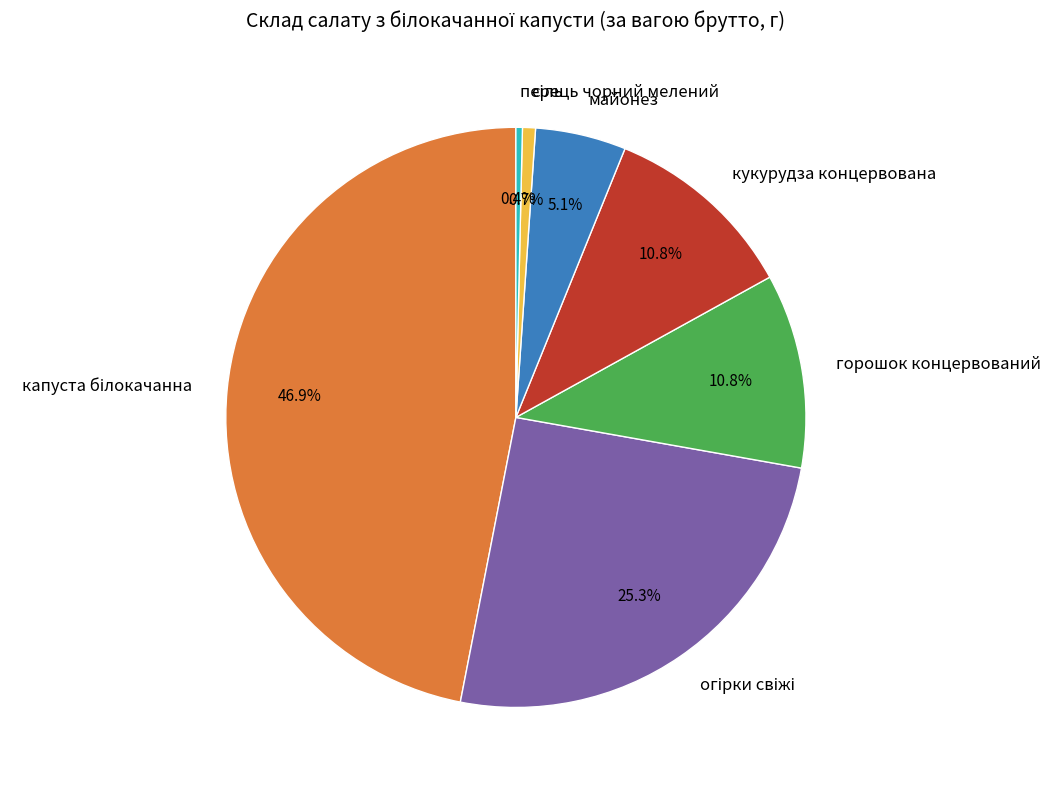

Count the number of slices in the pie.

7